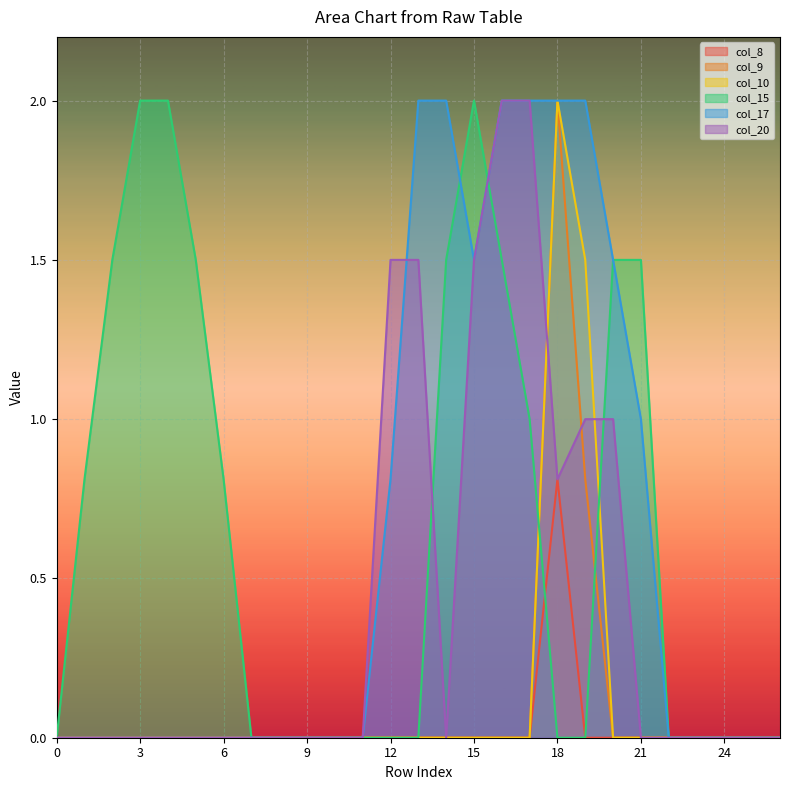

True or false: col_8 and col_10 intersect in this chart.

False